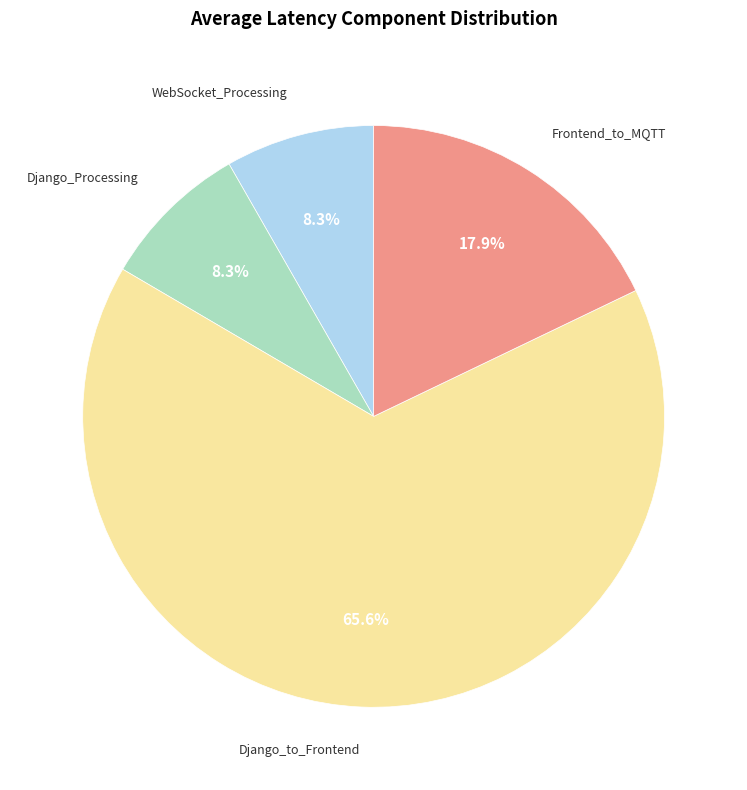

Is there a majority slice in this chart?

Yes